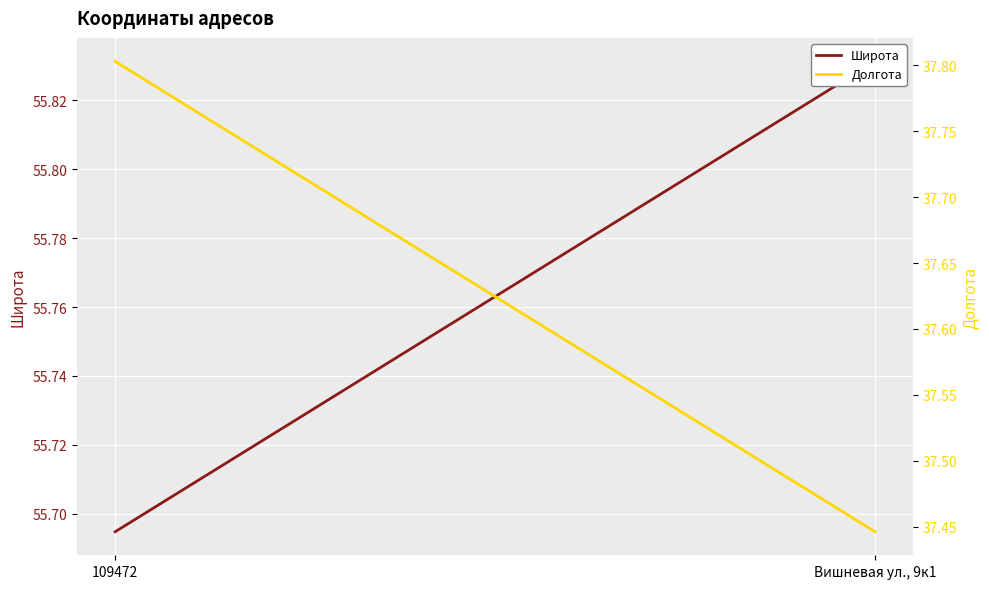

Count the Долгота values in the range 37 to 38.

2